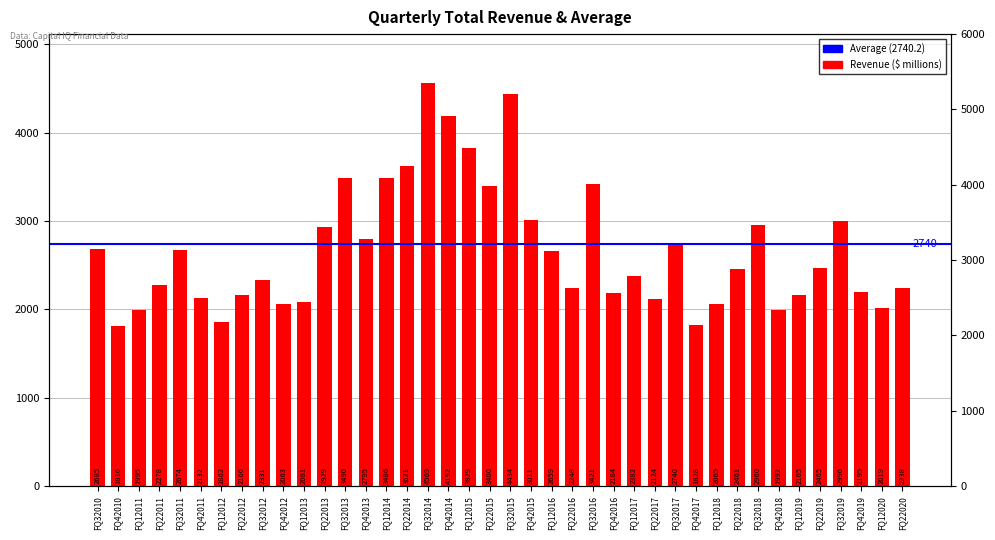

How many values exceed 2461?

19